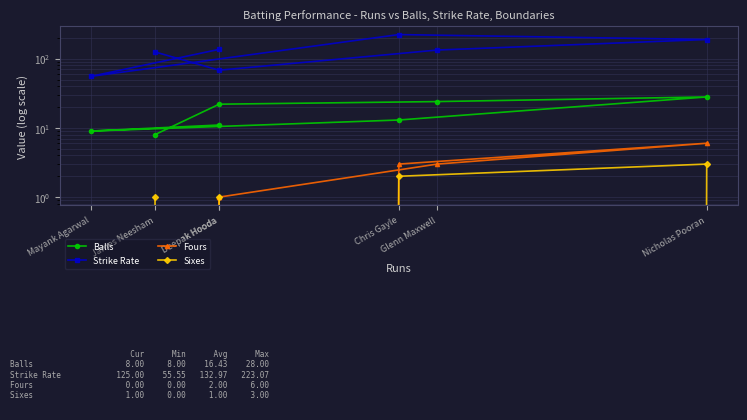

The value of Sixes at Mayank Agarwal is 1.1. True or false?

False